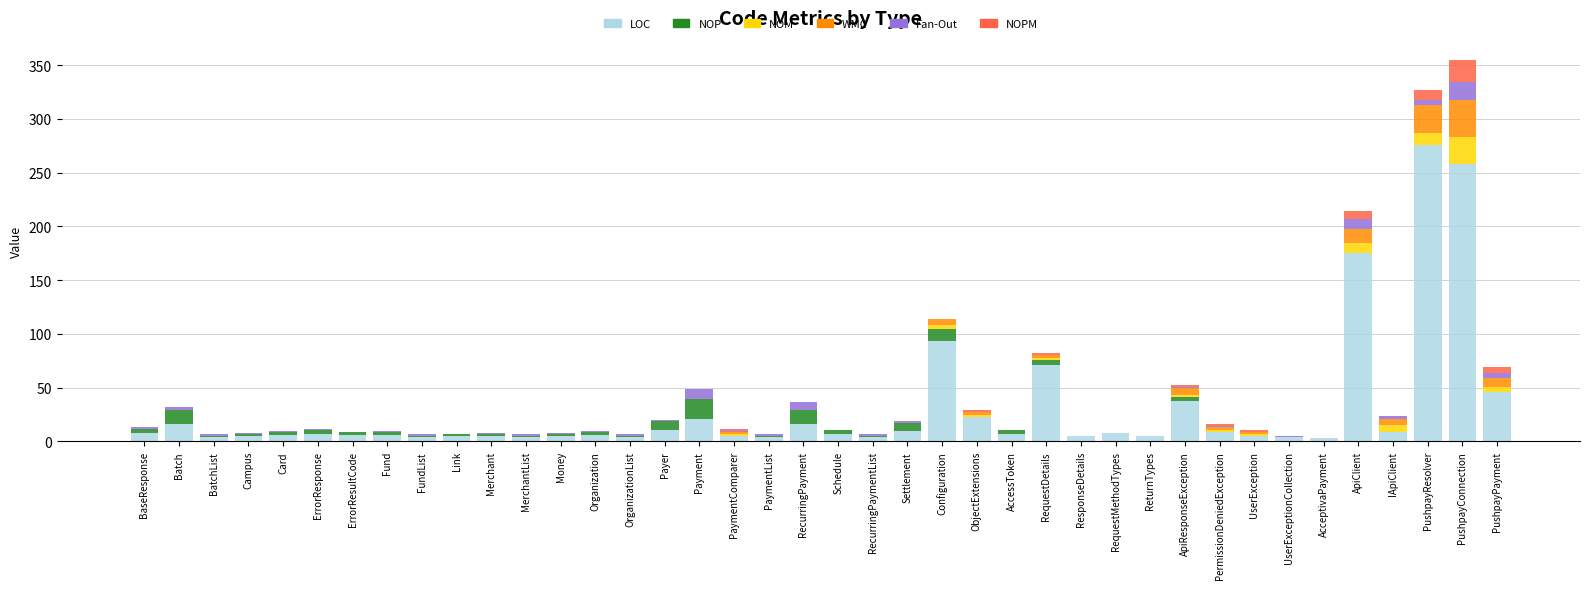

What is the highest value of the LOC series?

276